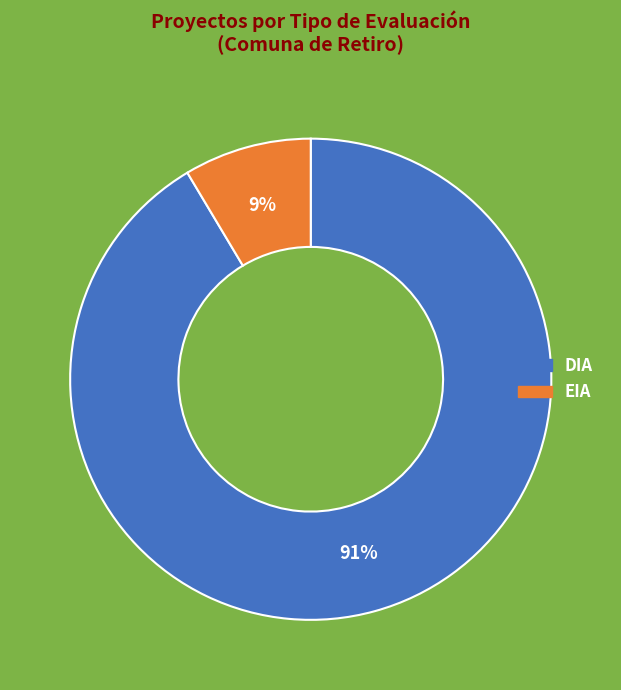

Which category has the biggest portion of the pie?

DIA